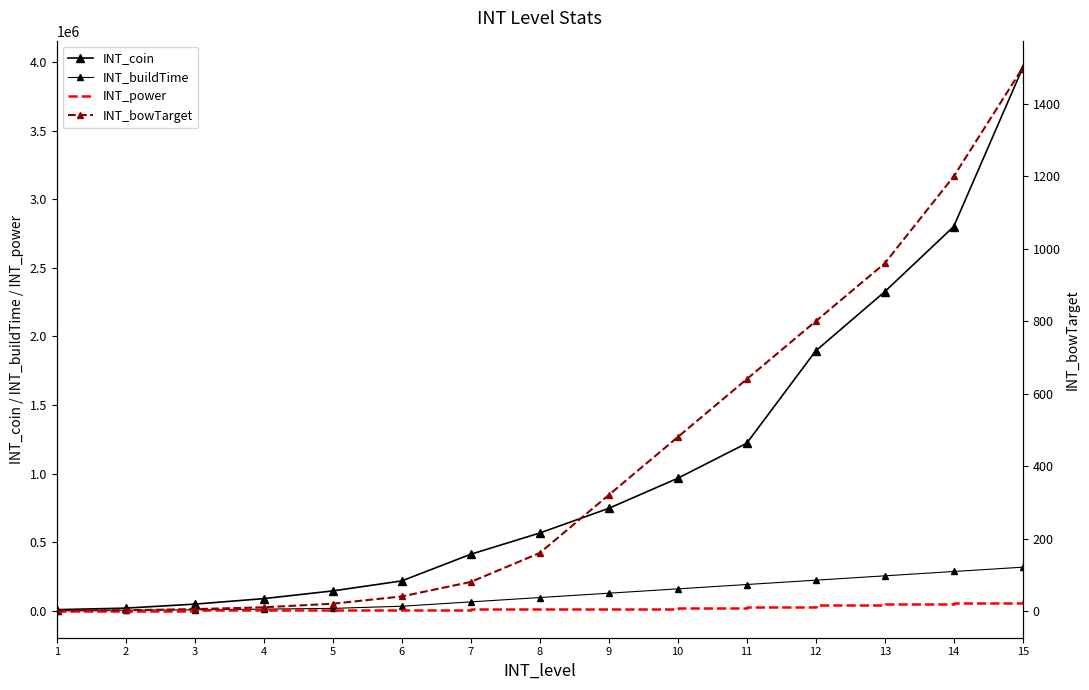

Rank the categories by INT_coin value from highest to lowest.

15, 14, 13, 12, 11, 10, 9, 8, 7, 6, 5, 4, 3, 2, 1